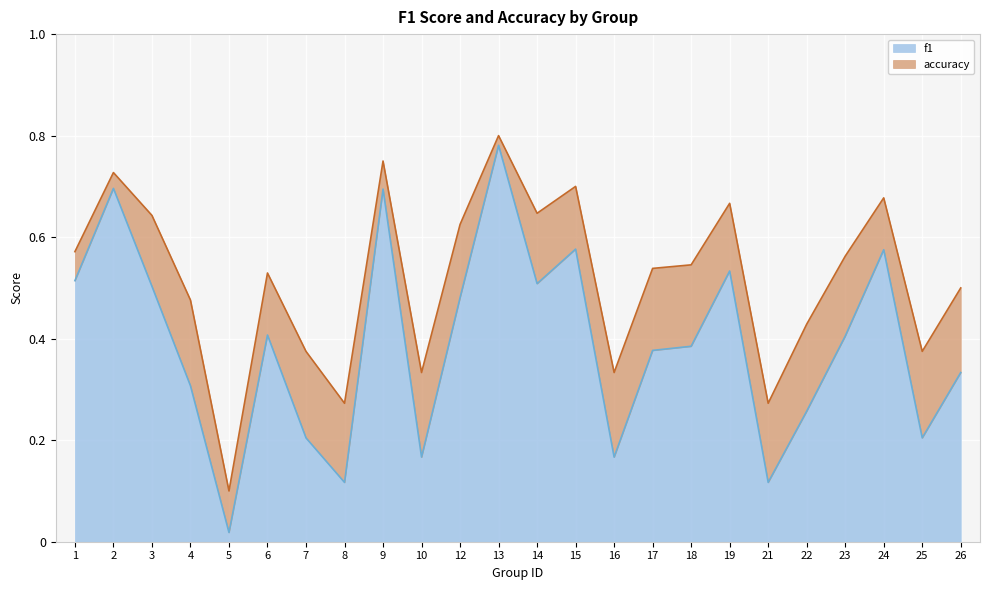

Reading left to right, extract all data points from this chart.

f1: 1=0.5	2=0.7	3=0.5	4=0.3	5=0.0	6=0.4	7=0.2	8=0.1	9=0.7	10=0.2	12=0.5	13=0.8	14=0.5	15=0.6	16=0.2	17=0.4	18=0.4	19=0.5	21=0.1	22=0.3	23=0.4	24=0.6	25=0.2	26=0.3
accuracy: 1=0.6	2=0.7	3=0.6	4=0.5	5=0.1	6=0.5	7=0.4	8=0.3	9=0.8	10=0.3	12=0.6	13=0.8	14=0.6	15=0.7	16=0.3	17=0.5	18=0.5	19=0.7	21=0.3	22=0.4	23=0.6	24=0.7	25=0.4	26=0.5